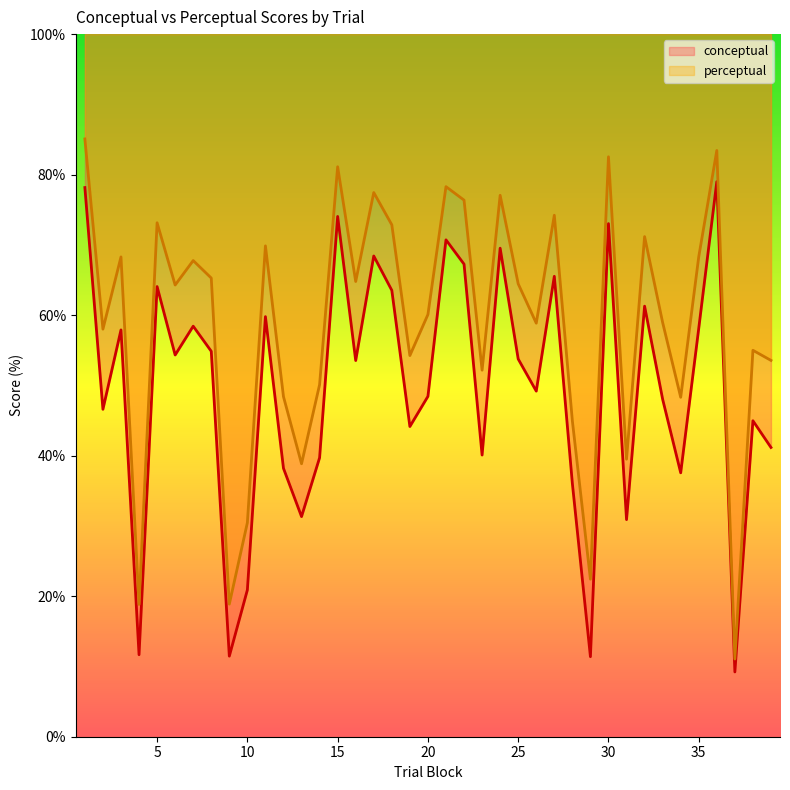

At which category is the sum across all series the highest?

1